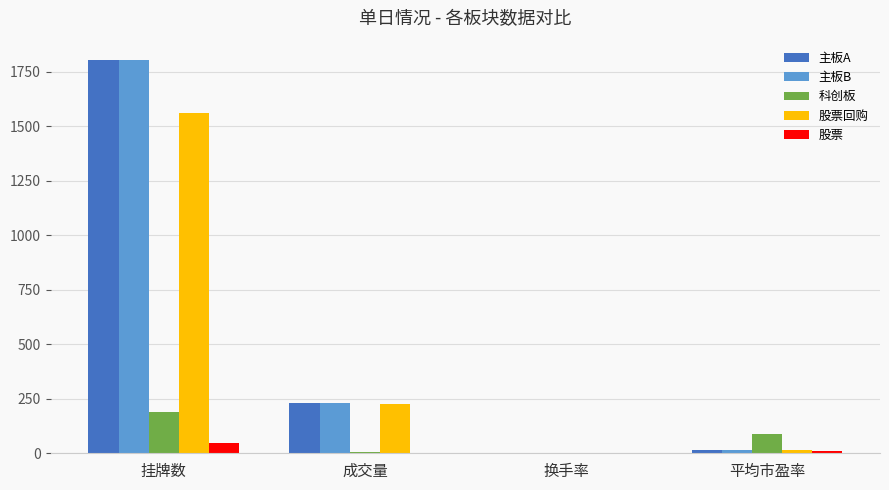

What is the average value of the 股票 series?

14.5